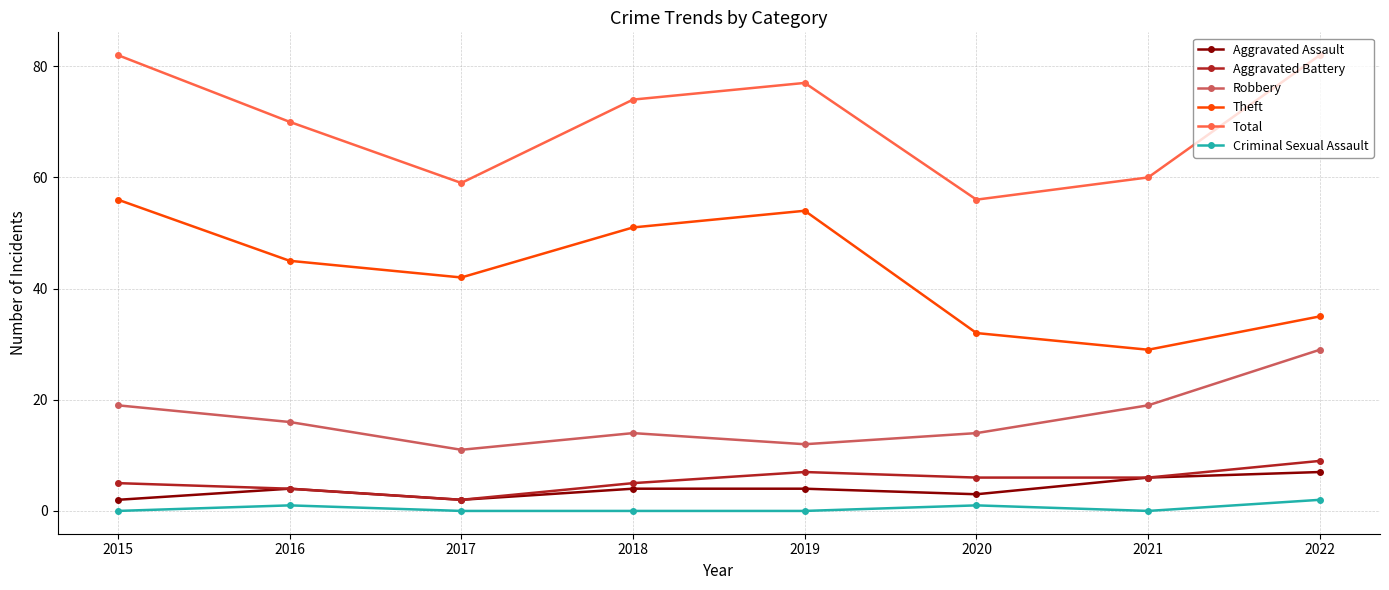

True or false: Total and Aggravated Battery cross at least once.

False